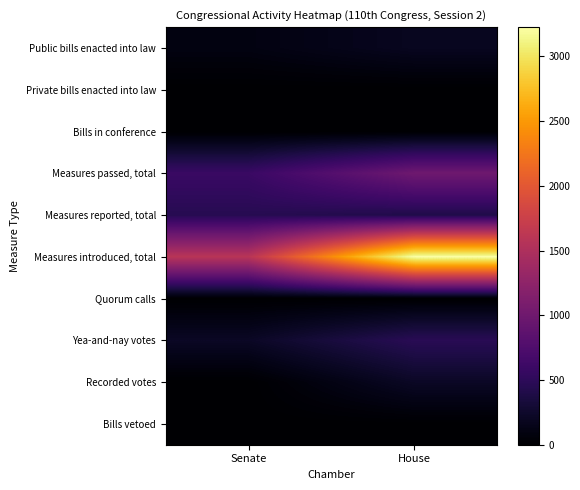

What is the spread (max minus min) of values at House?

3225